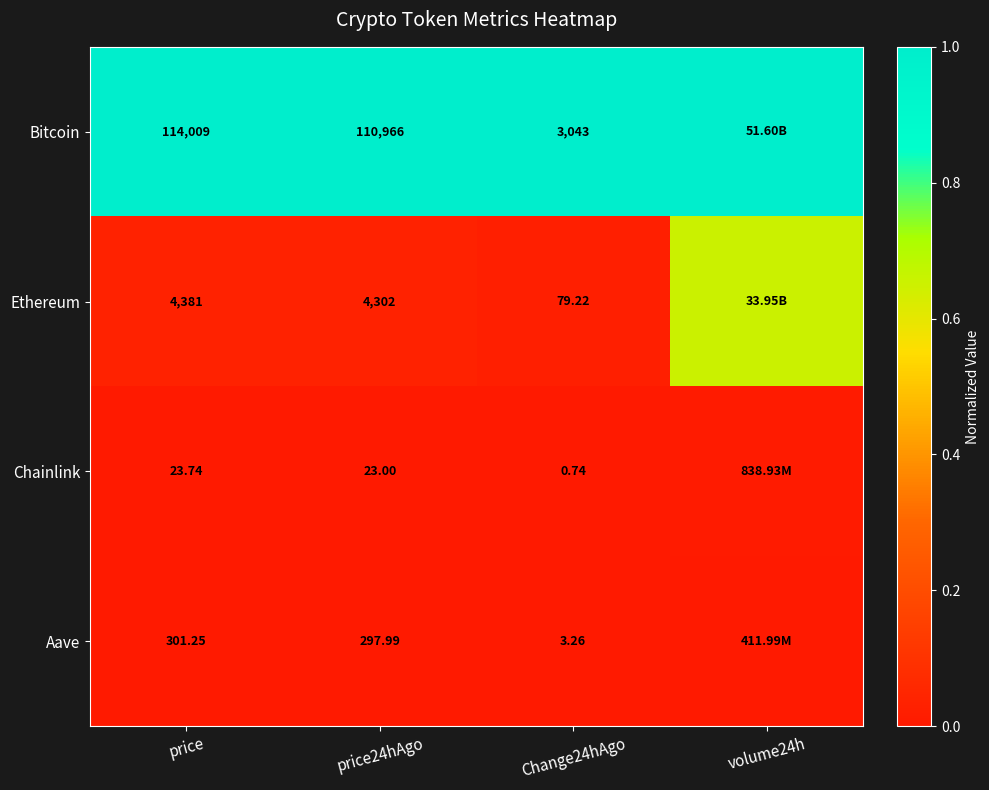

Rank the series at price from lowest to highest value.

Chainlink, Aave, Ethereum, Bitcoin